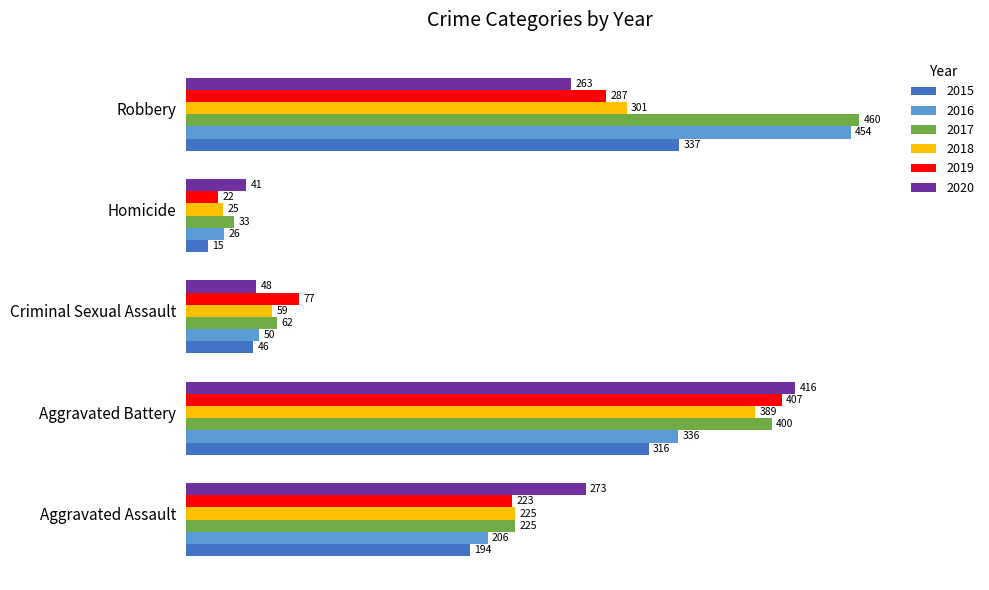

List the labels in order of 2015 value, smallest first.

Homicide, Criminal Sexual Assault, Aggravated Assault, Aggravated Battery, Robbery